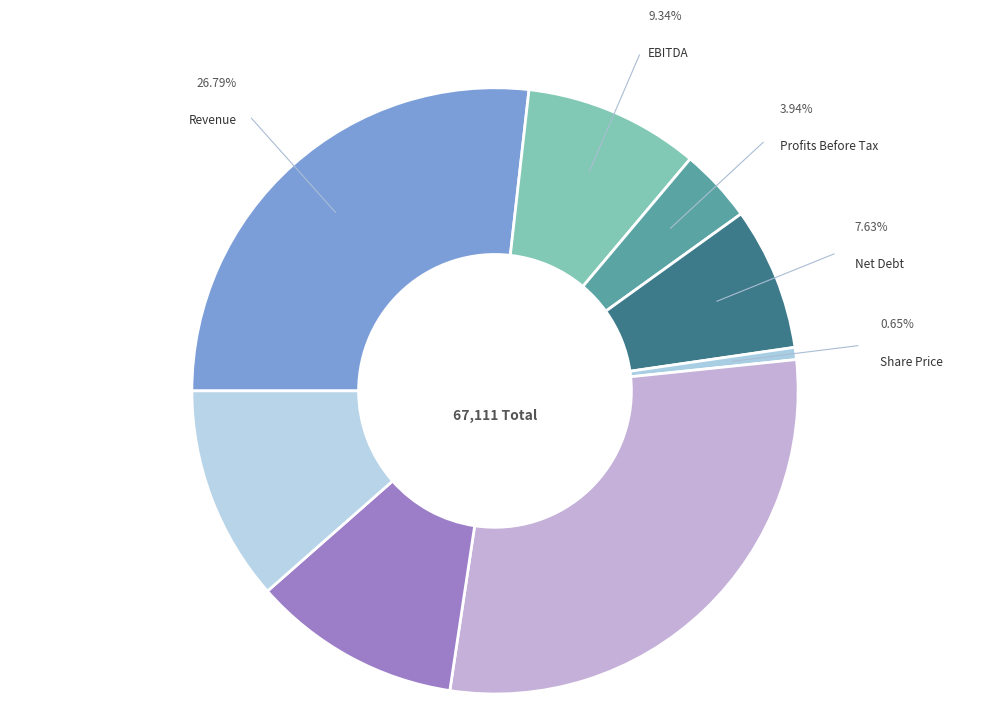

How many slices are in this pie chart?

8